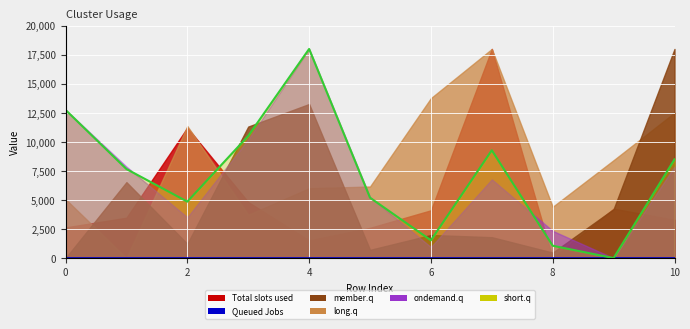

True or false: short.q and Queued Jobs intersect in this chart.

False